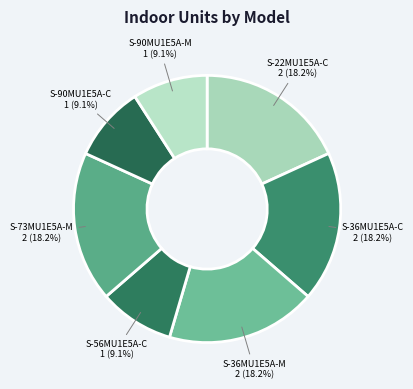

Does S-90MU1E5A-M account for over 50% of the chart?

No